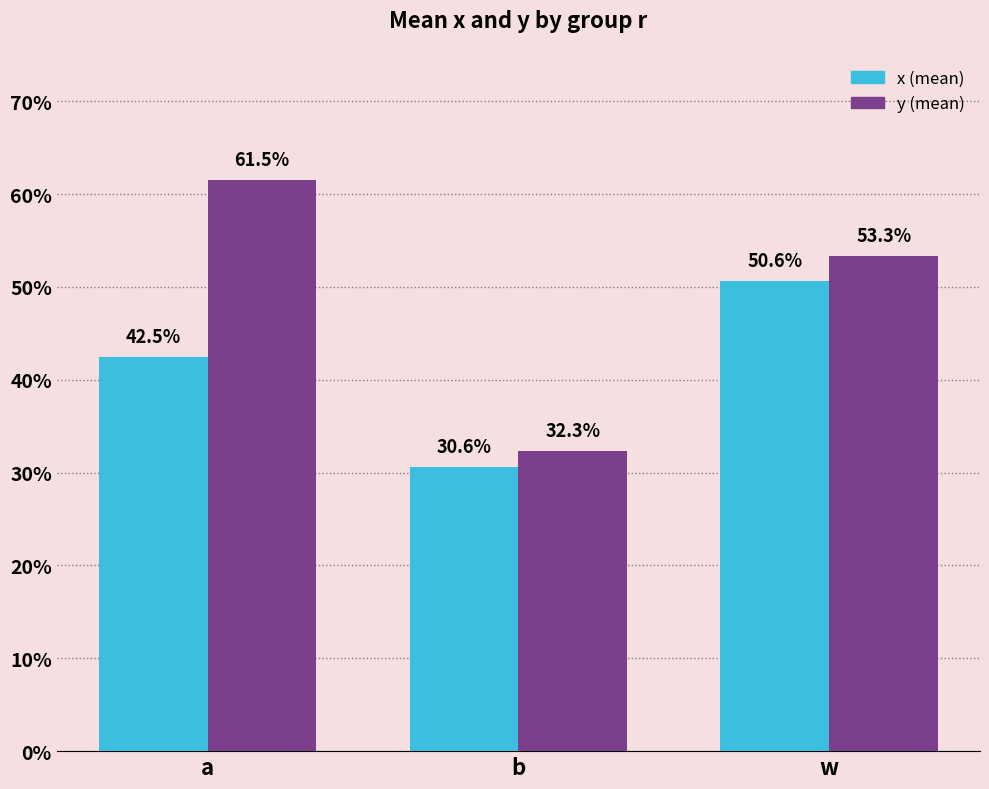

Are the bars horizontal?

No